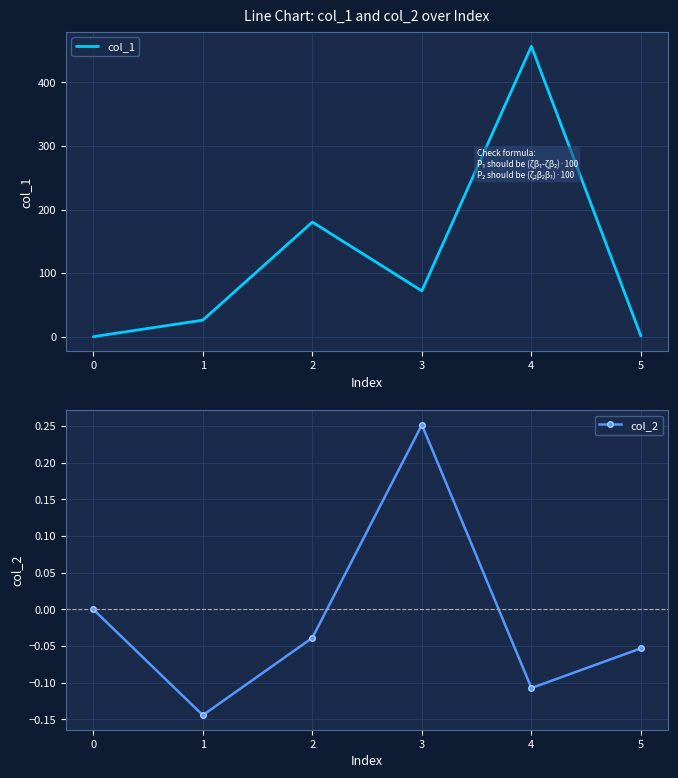

Which series has the largest range (max minus min)?

col_1